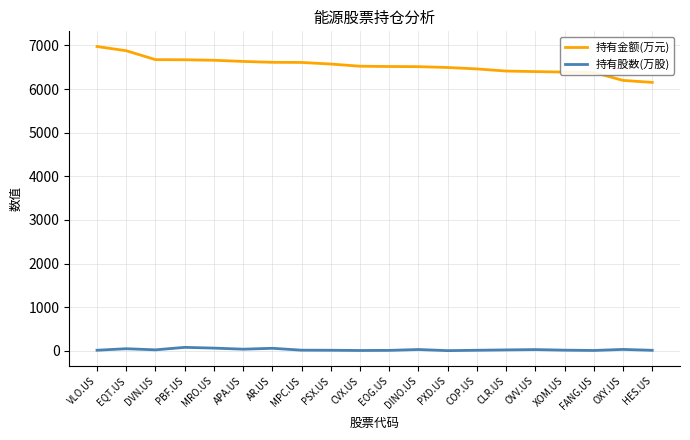

Is the value of 持有股数(万股) at OVV.US greater than the value of 持有金额(万元) at VLO.US?

No